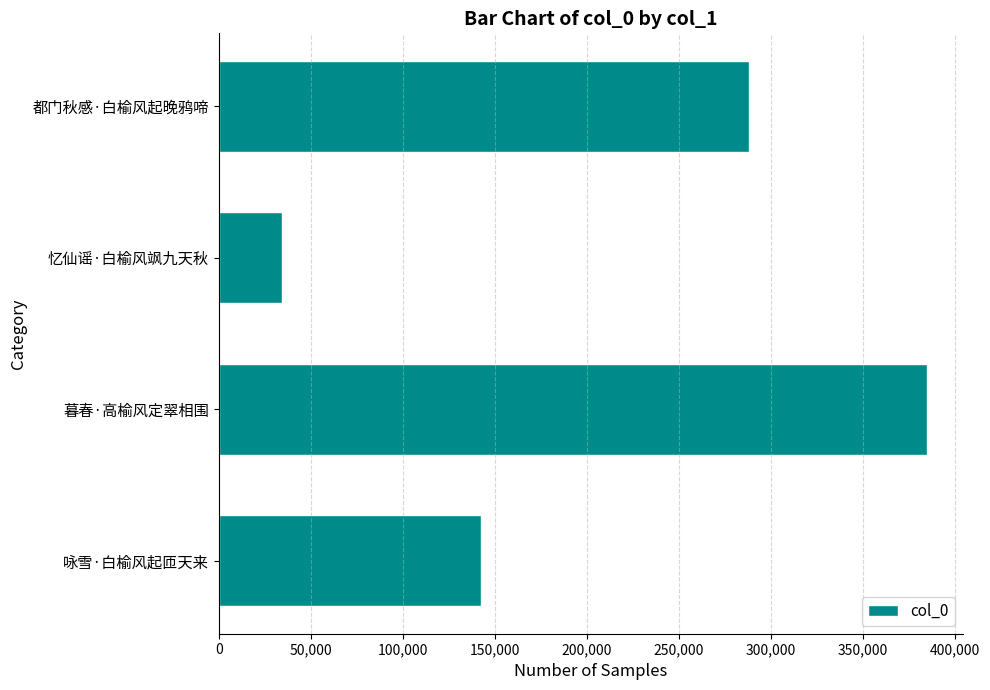

What is the sum of all values?

849401